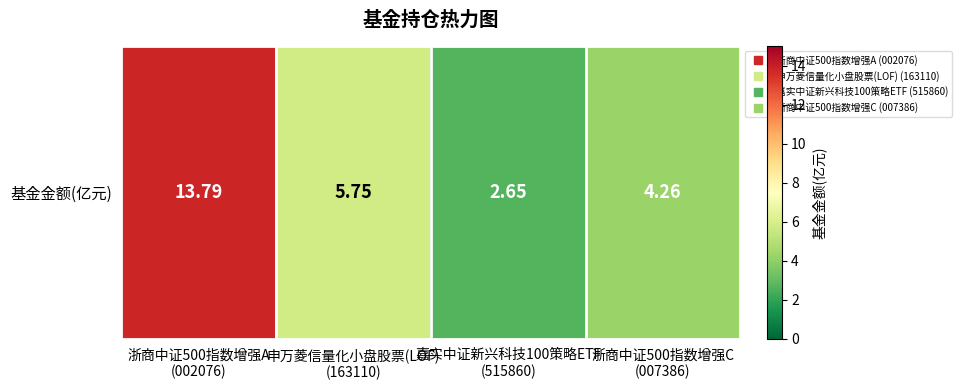

Reading left to right, transcribe all the data shown in this chart.

13.8	5.8	2.6	4.3